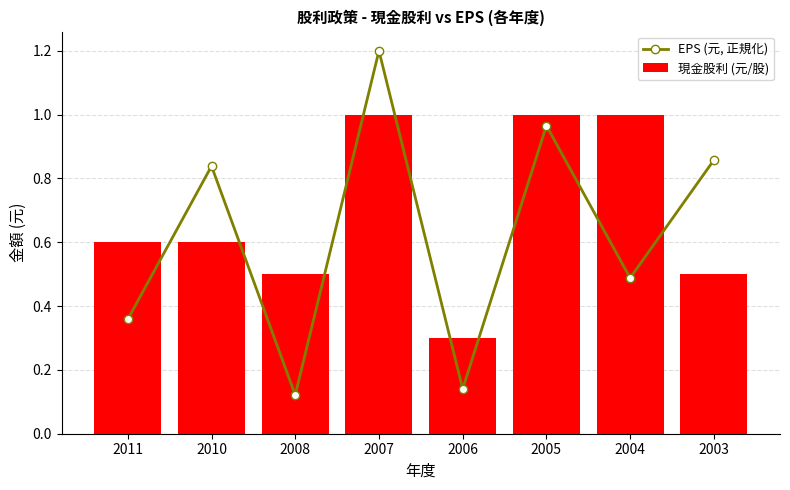

What is the minimum value shown in the chart?

0.1